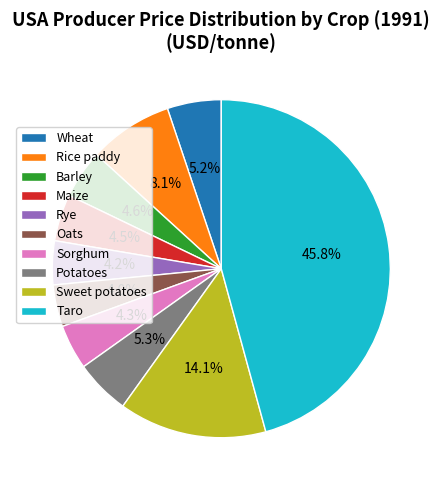

Does any single category account for the majority?

No